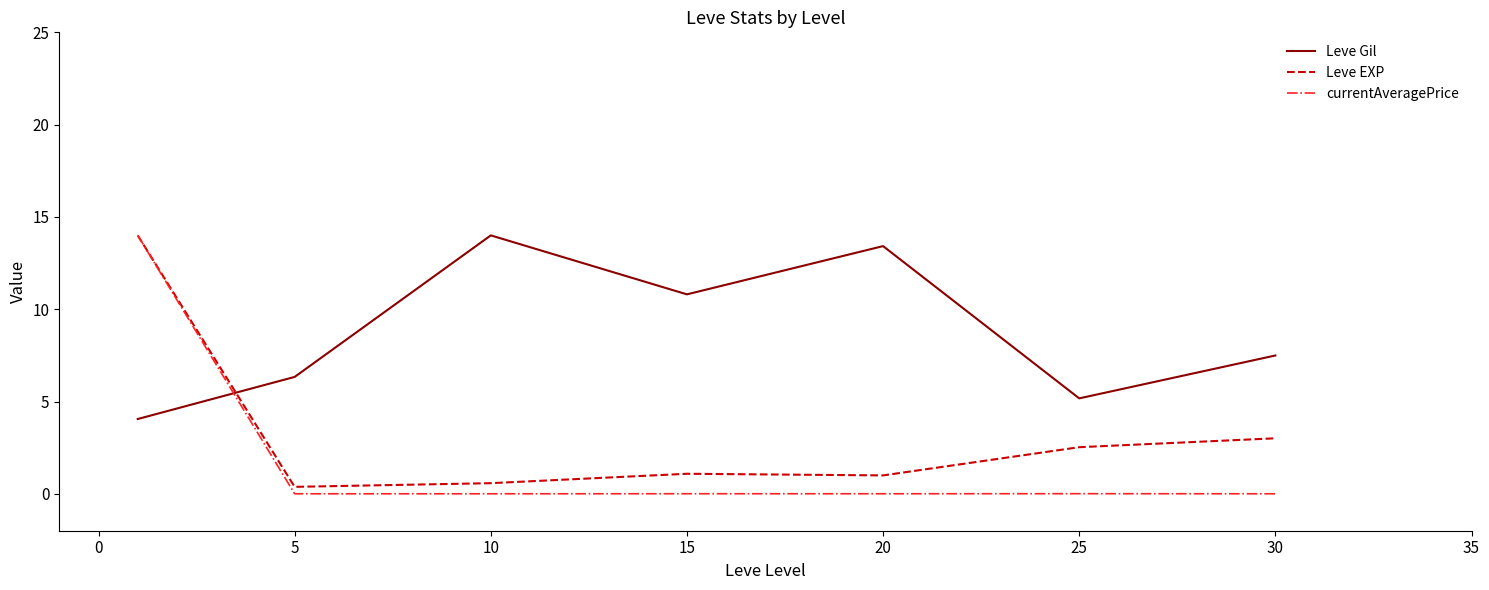

Which series ends up on top after the final intersection of Leve EXP and Leve Gil?

Leve Gil